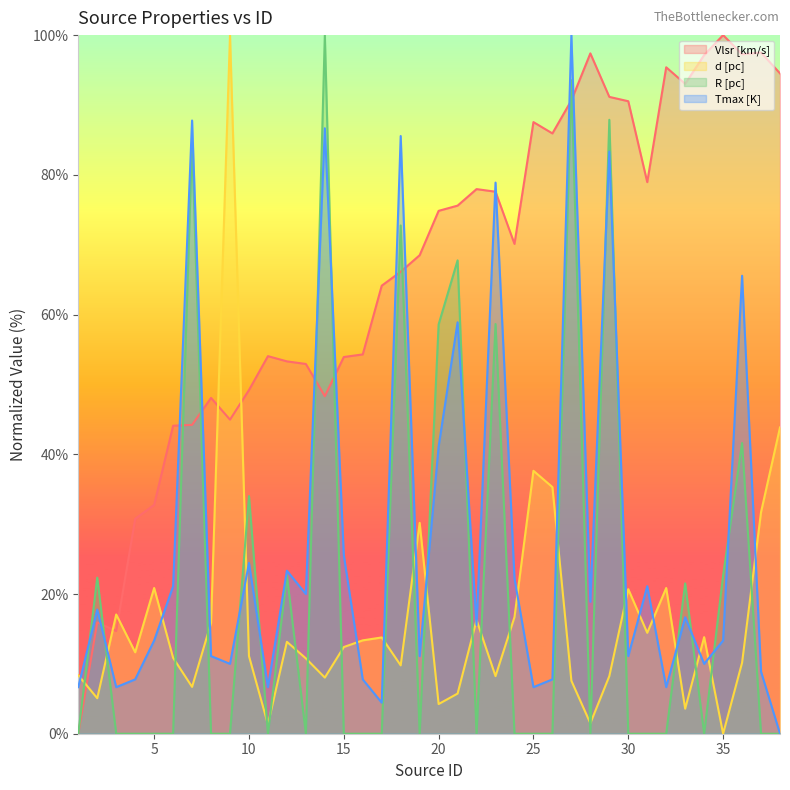

Does the chart have visible grid lines?

No